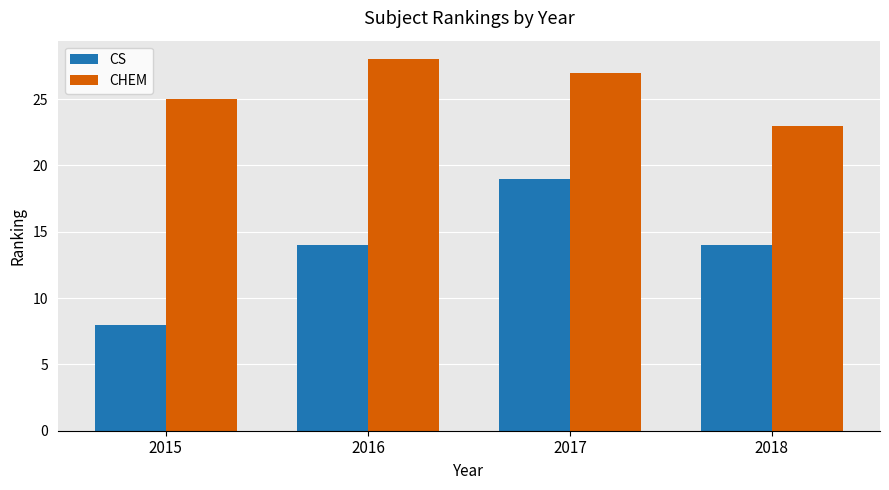

Between 2015 and 2016, which series saw the biggest shift?

CS